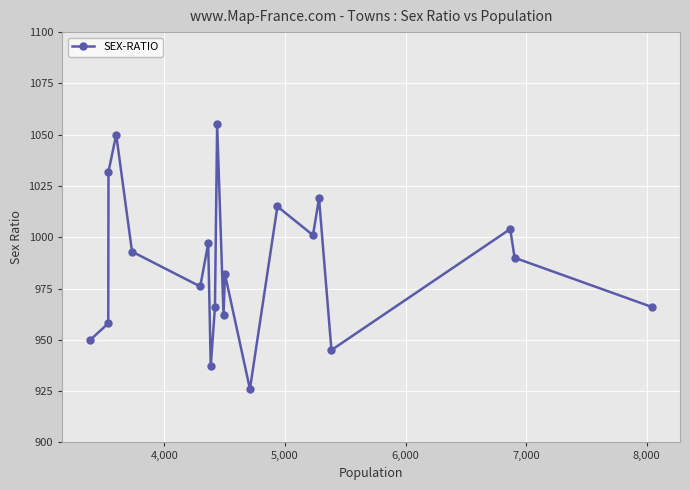

How many points are higher than both their immediate neighbors (excluding endpoints)?

7